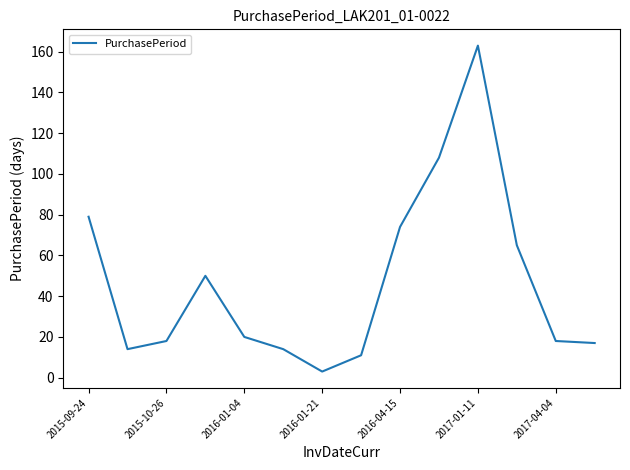

What is the maximum value shown in the chart?

163